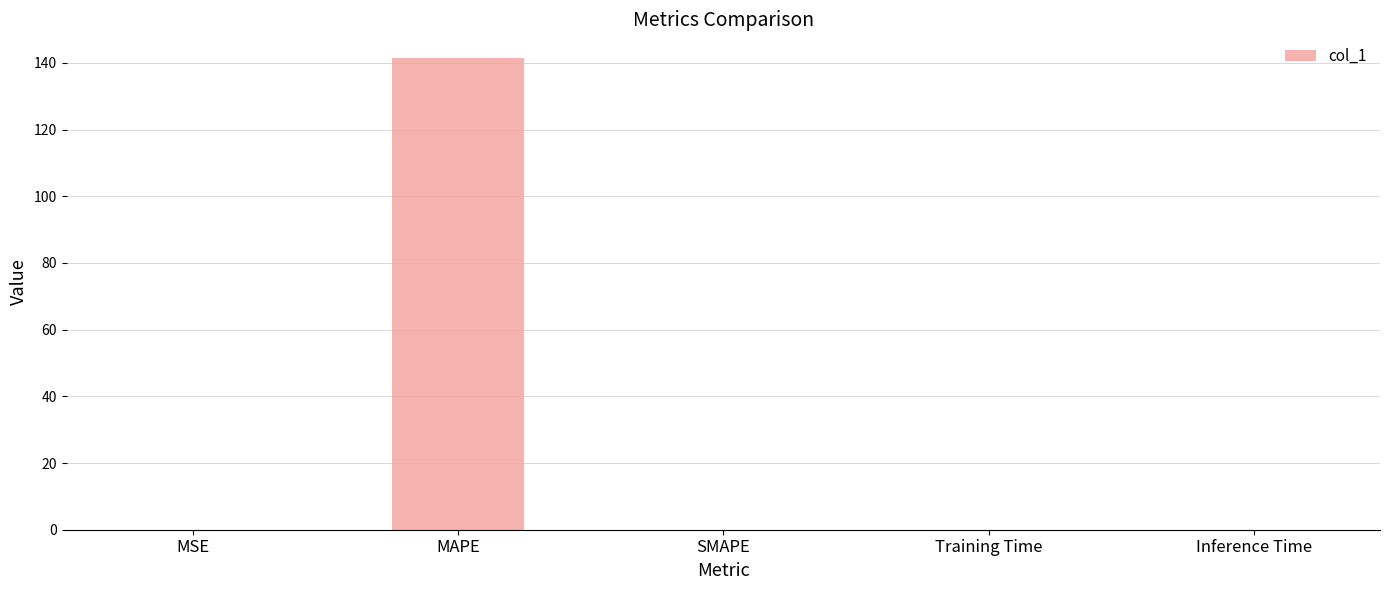

Which has a higher value, MAPE or Inference Time?

MAPE